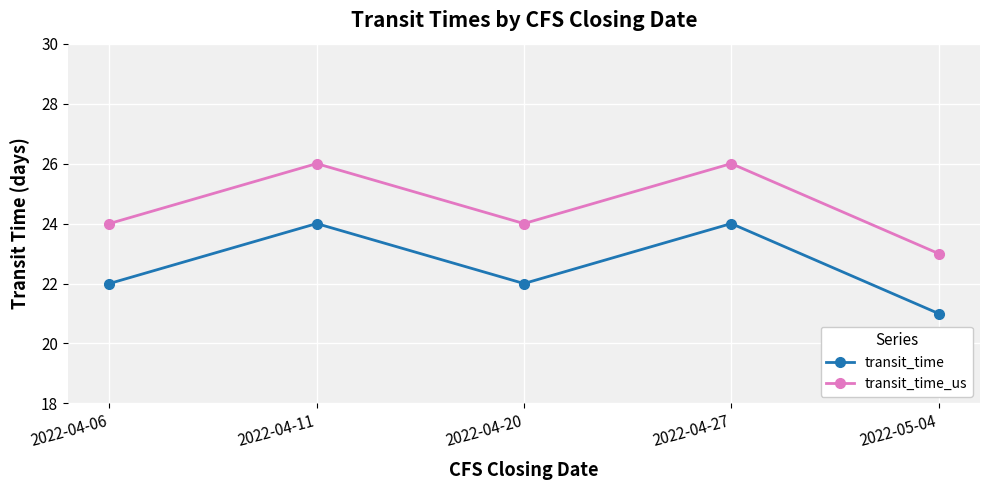

What is the difference between the maximum and minimum values in the transit_time series?

3